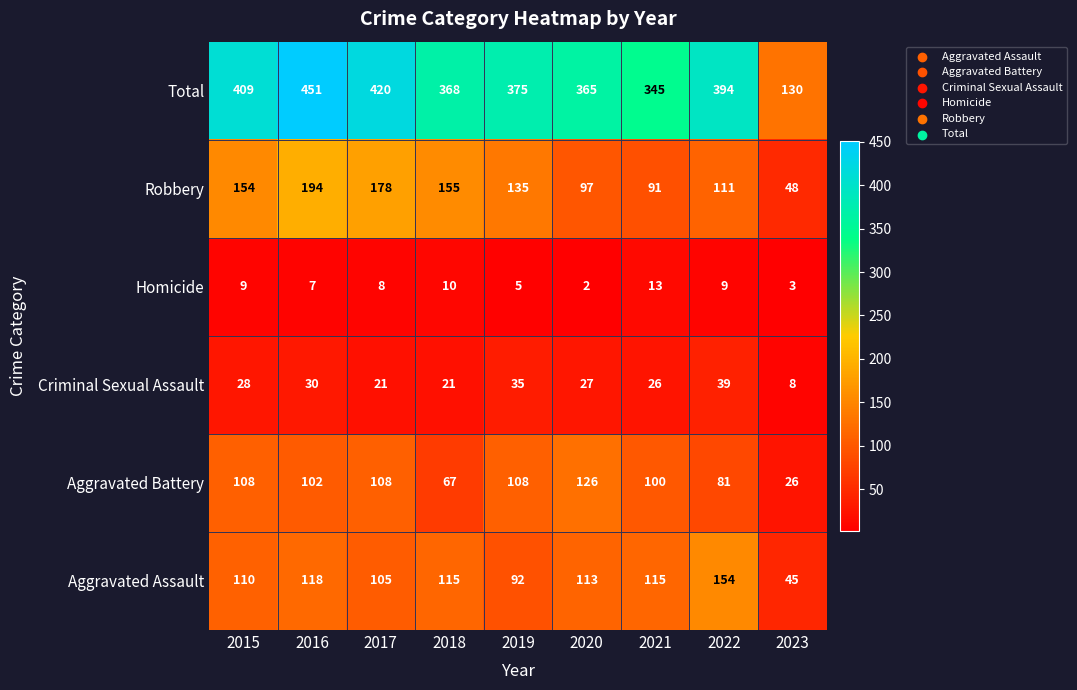

Is the value of Total at 2018 greater than the value of Aggravated Battery at 2019?

Yes